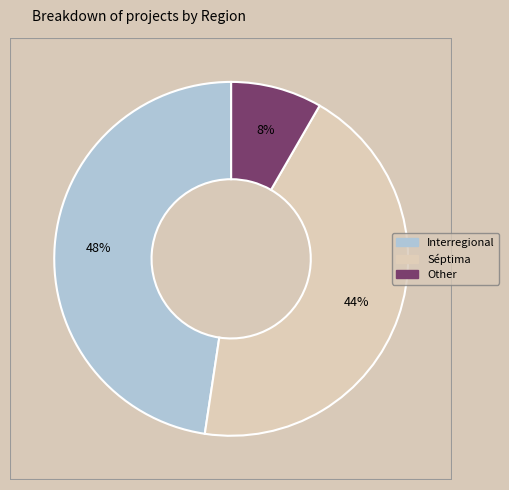

Does any single category account for the majority?

No